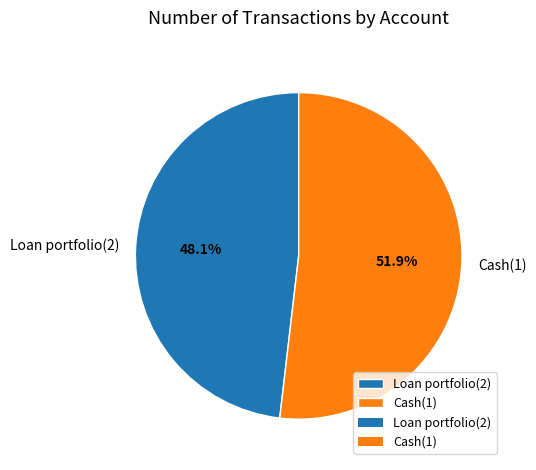

To the nearest percent, what percentage of the pie is Loan portfolio(2)?

48%